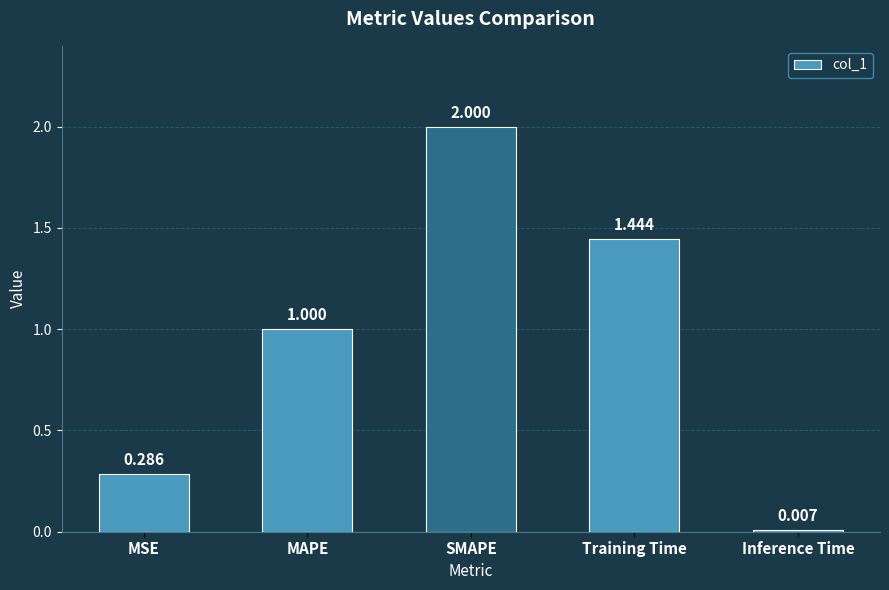

At which label is the value closest to 1?

MAPE